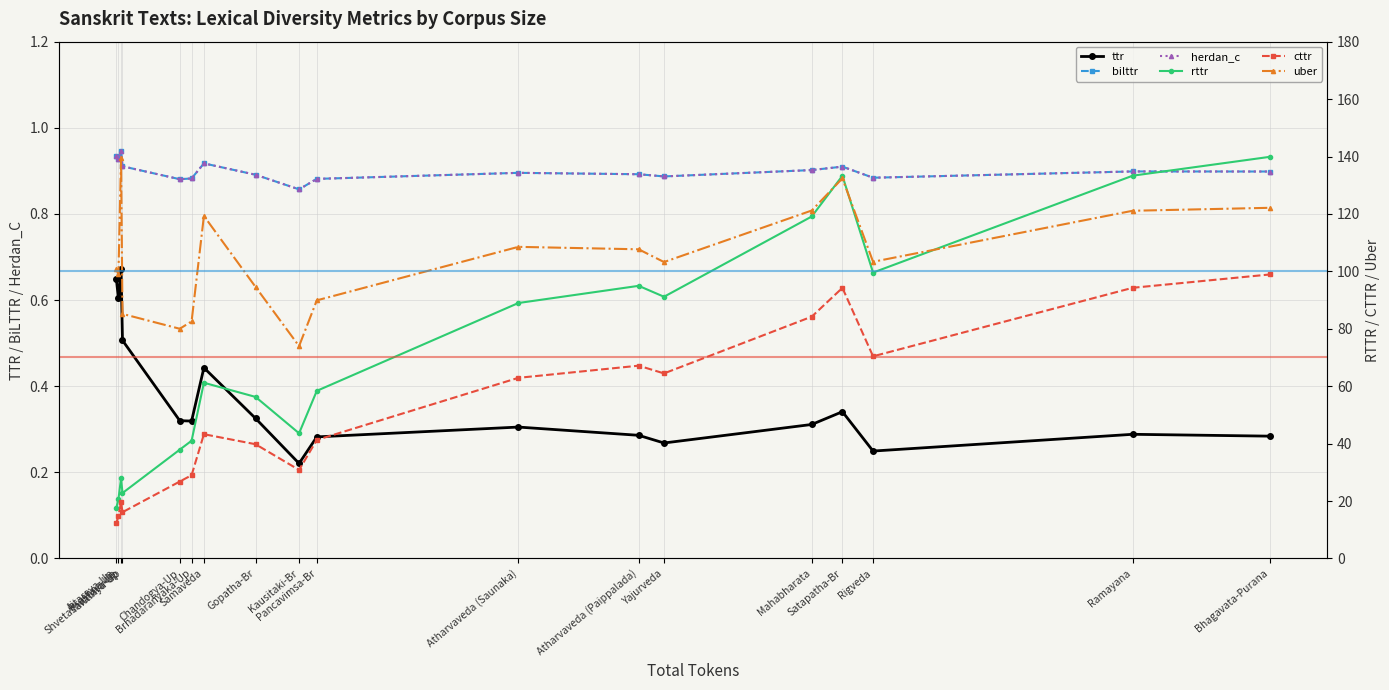

The value of uber at Atharvaveda (Paippalada) is 157.1. True or false?

False